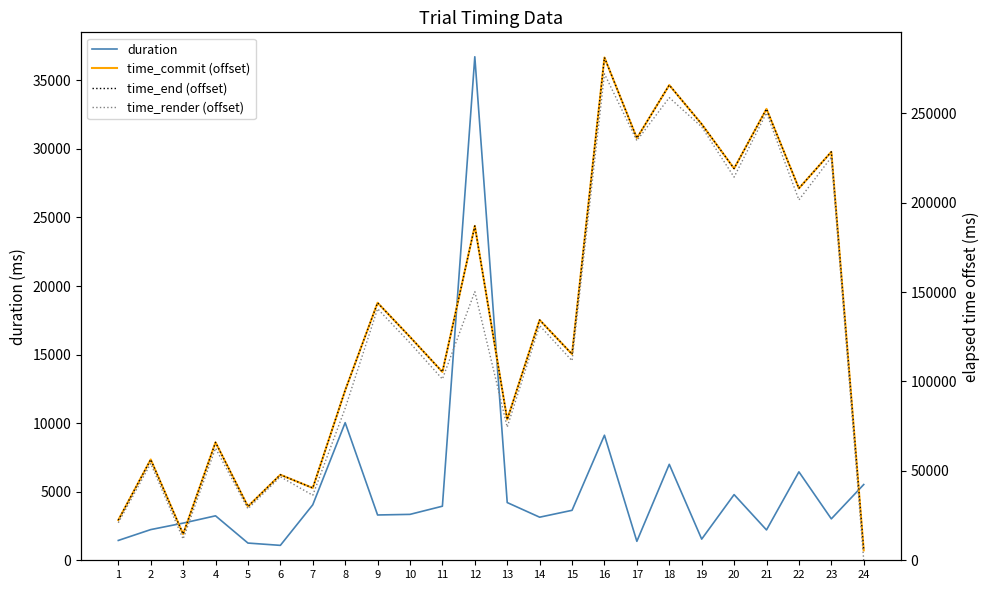

Where is time_commit (offset) nearest to the value 143358?

9